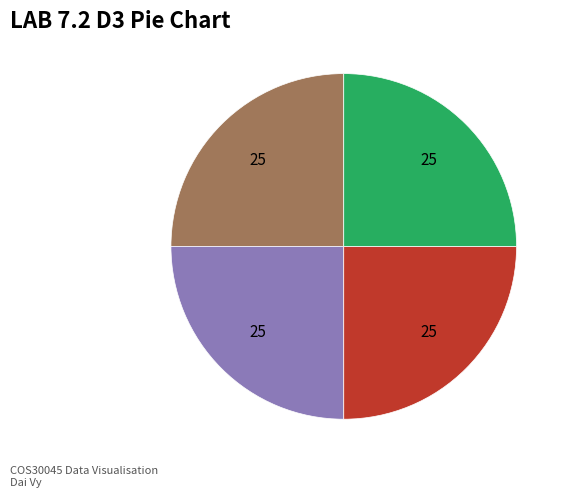

Is there any slice that represents more than half of the pie?

No